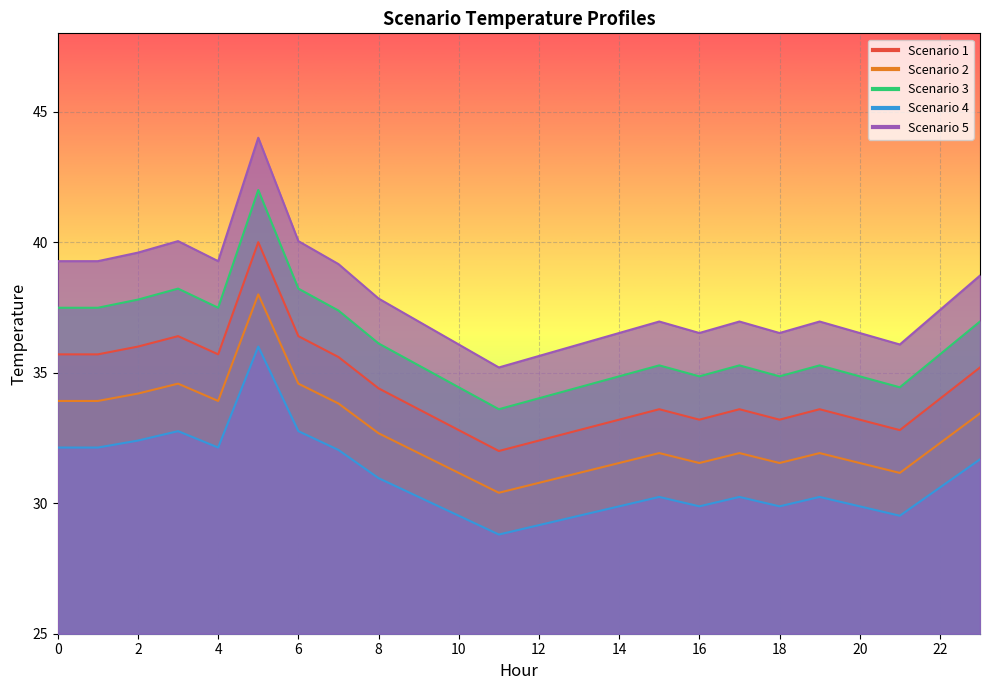

What is the sum of the Scenario 1 values at 23 and 19?

75.7